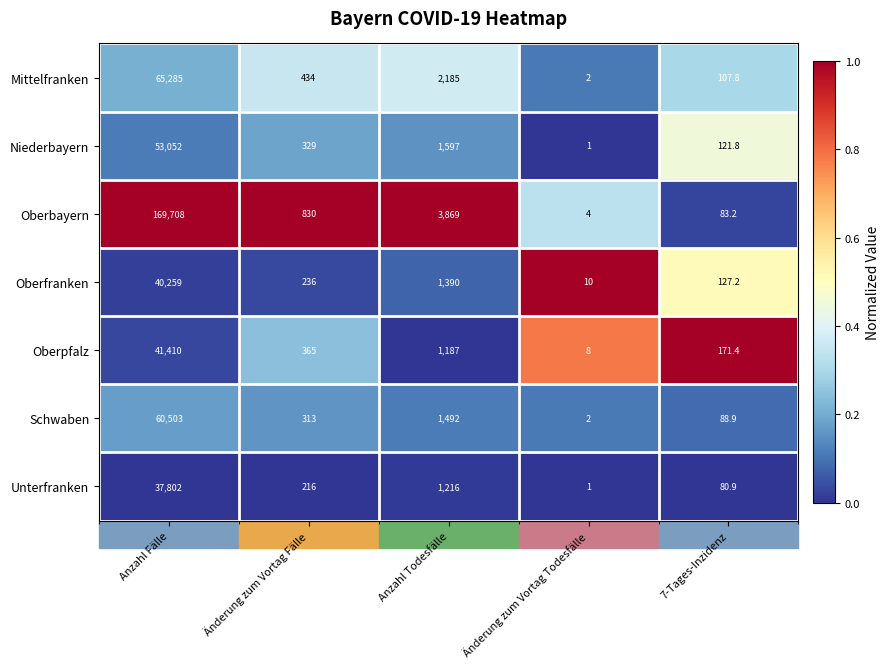

Which label corresponds to the smallest value in the chart?

Änderung zum Vortag Todesfälle